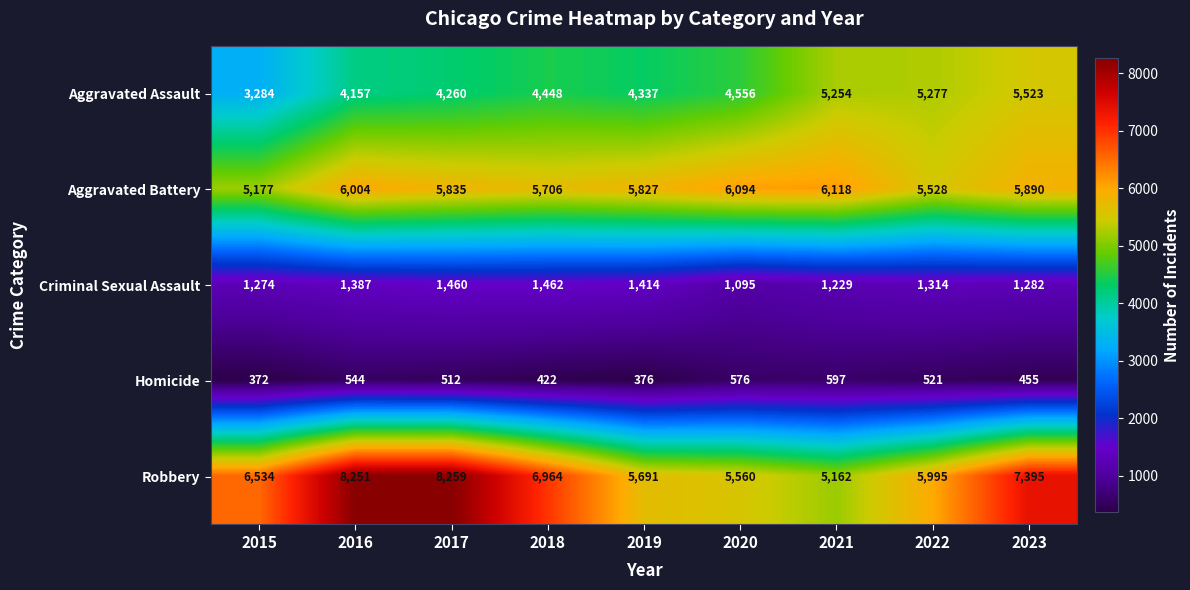

List the series in order of their peak value, lowest first.

Homicide, Criminal Sexual Assault, Aggravated Assault, Aggravated Battery, Robbery